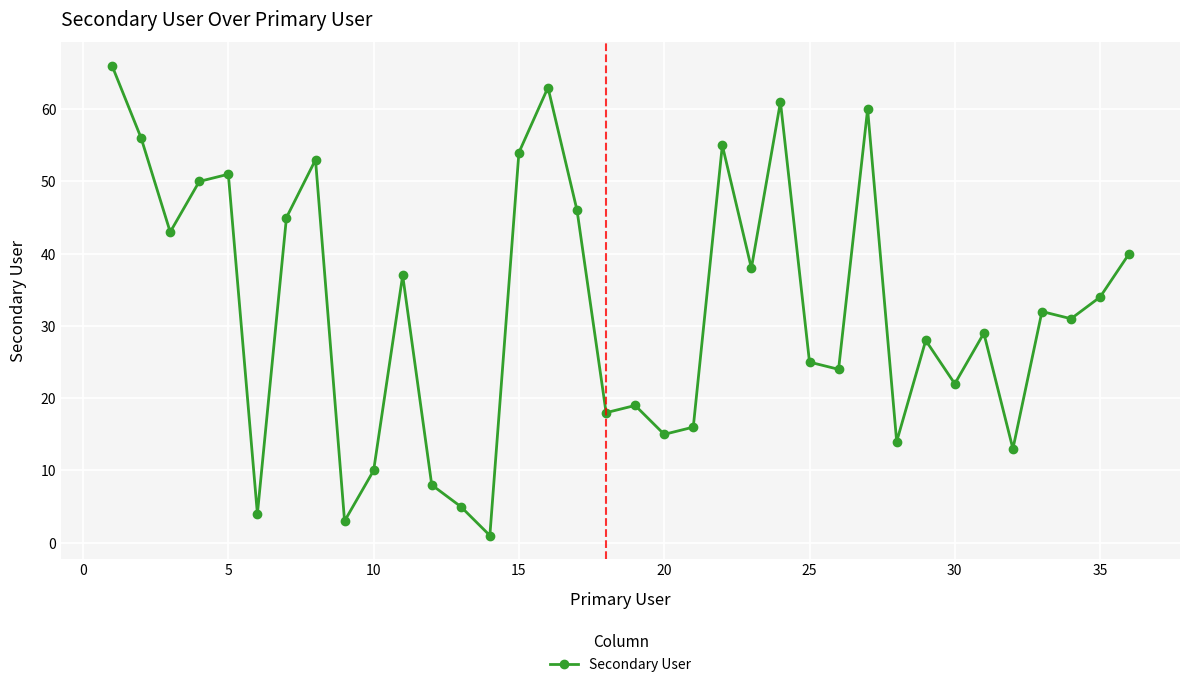

True or false: the data has more than 2 interior local peaks.

True